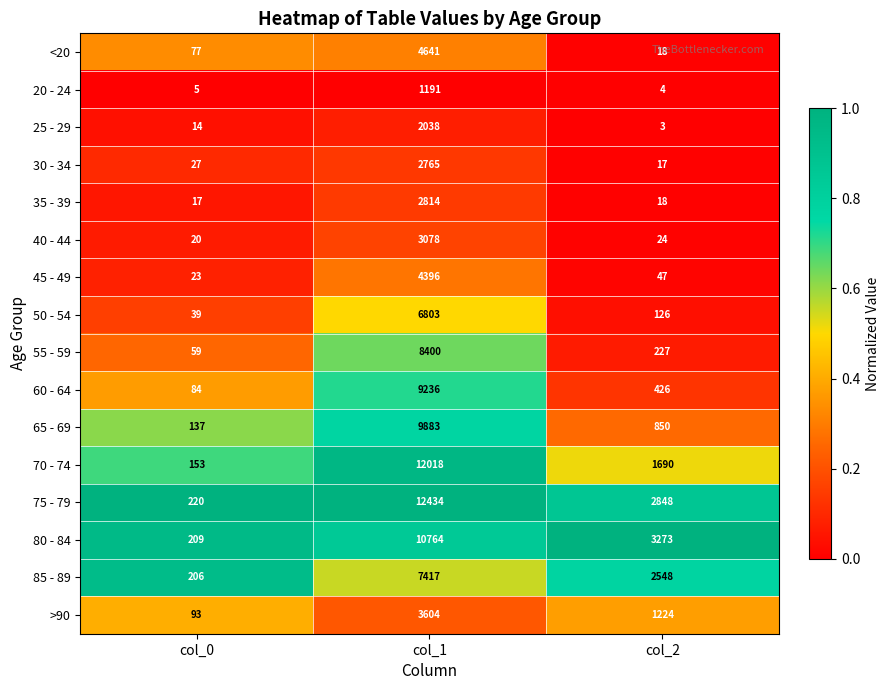

What is the greatest value displayed?

12434